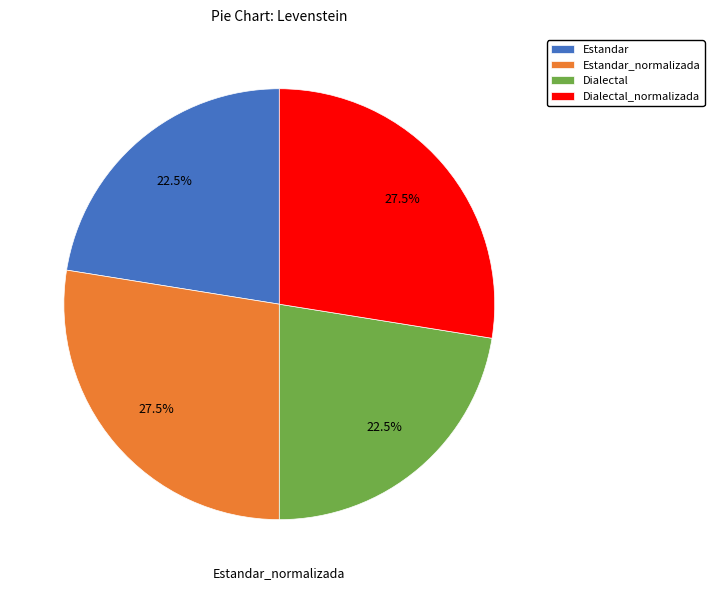

To the nearest percent, what is the difference between the largest and smallest slice percentages?

5%